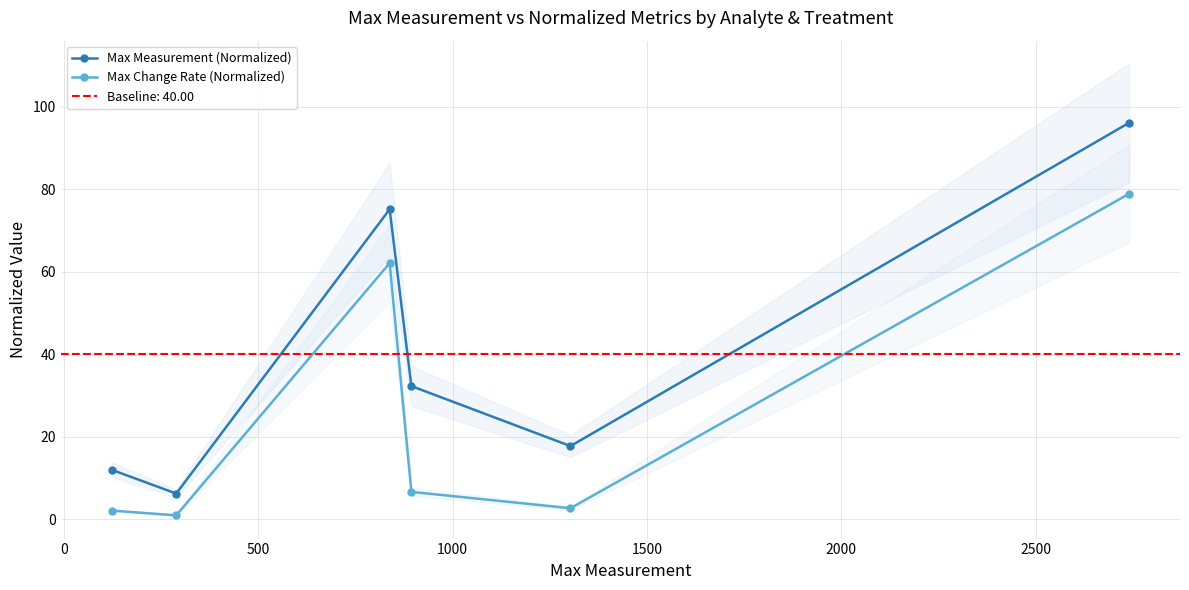

What is the minimum value for Max Measurement (Normalized)?

6.3